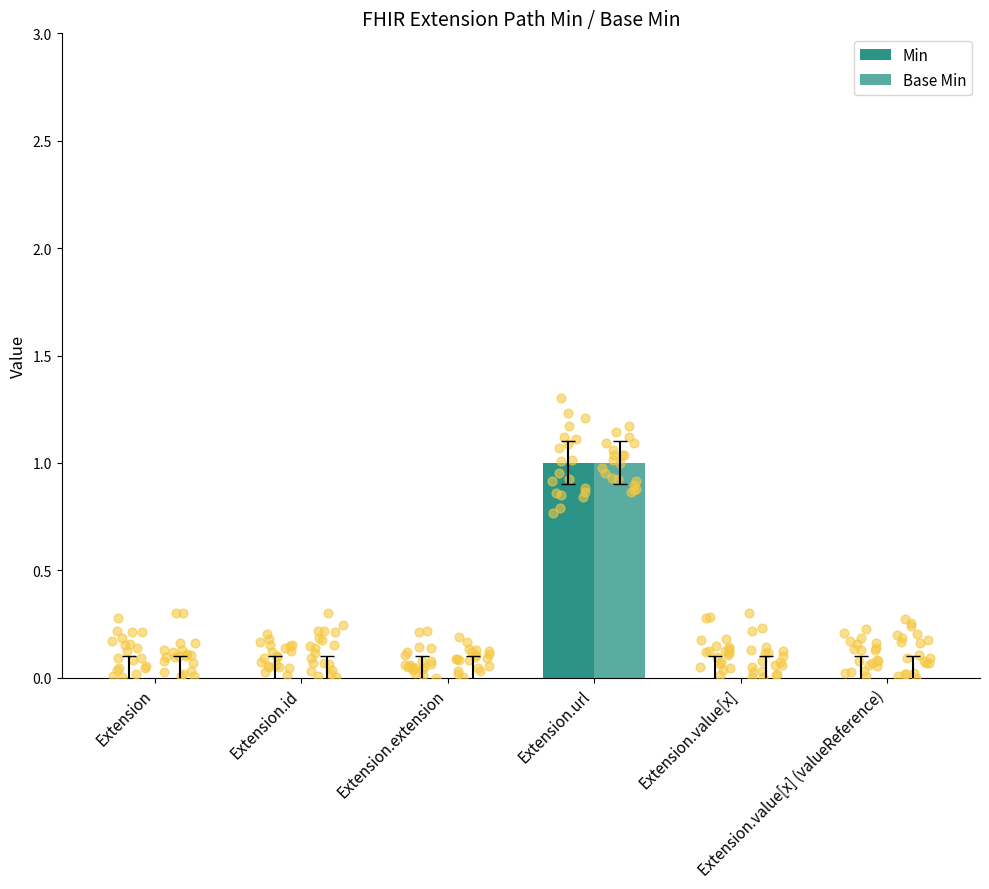

Which series has the widest spread of Y values?

Min